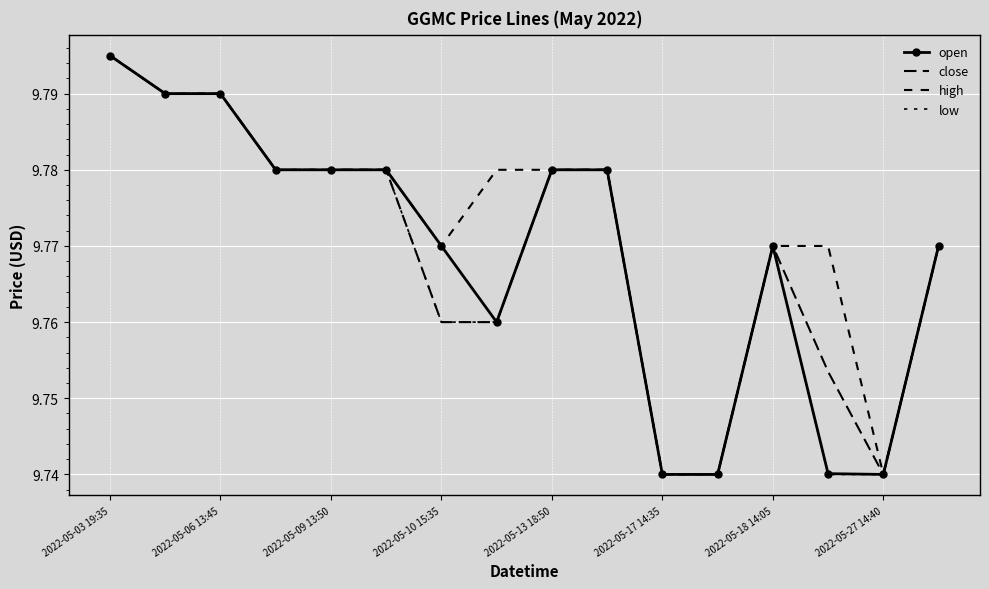

In close, how many points are lower than both neighbors (excluding endpoints)?

1